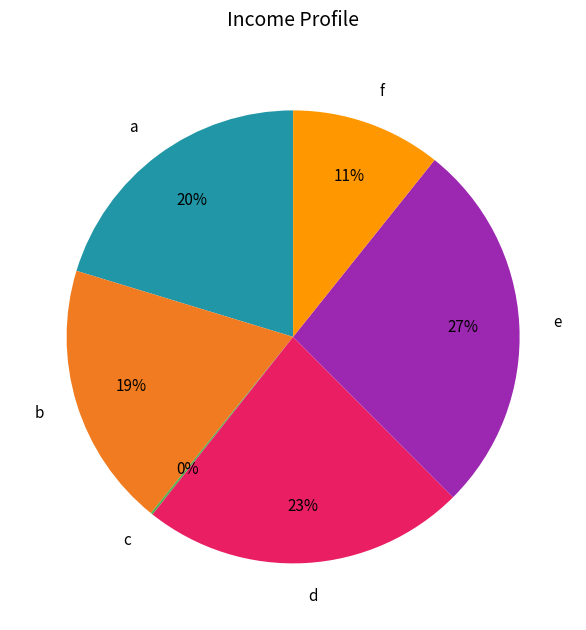

Is d the majority of the pie?

No